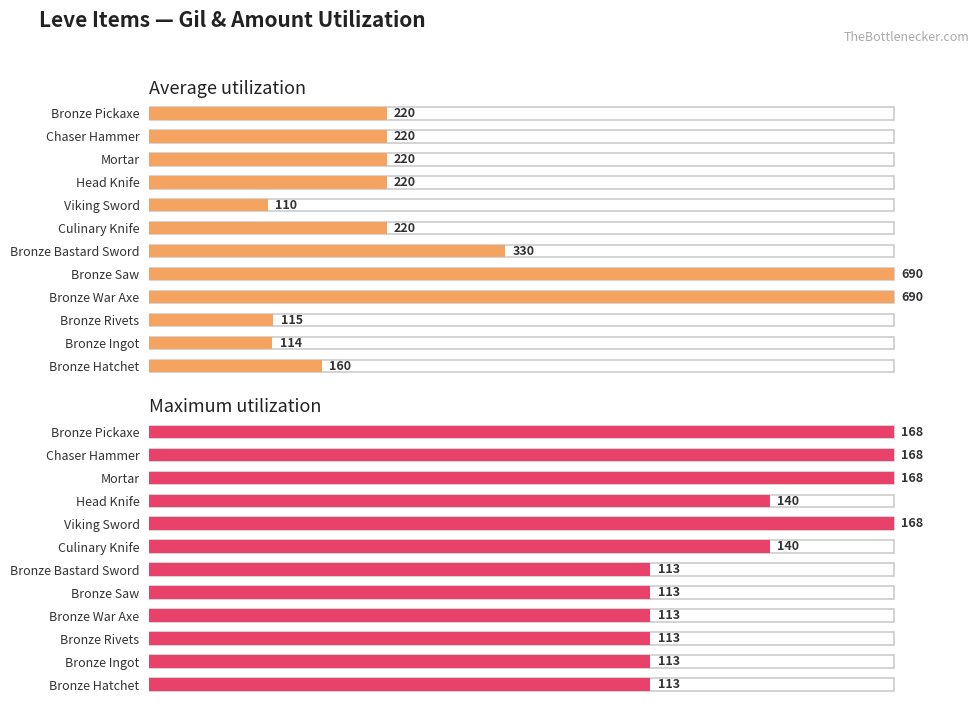

How many series are shown in this chart?

2